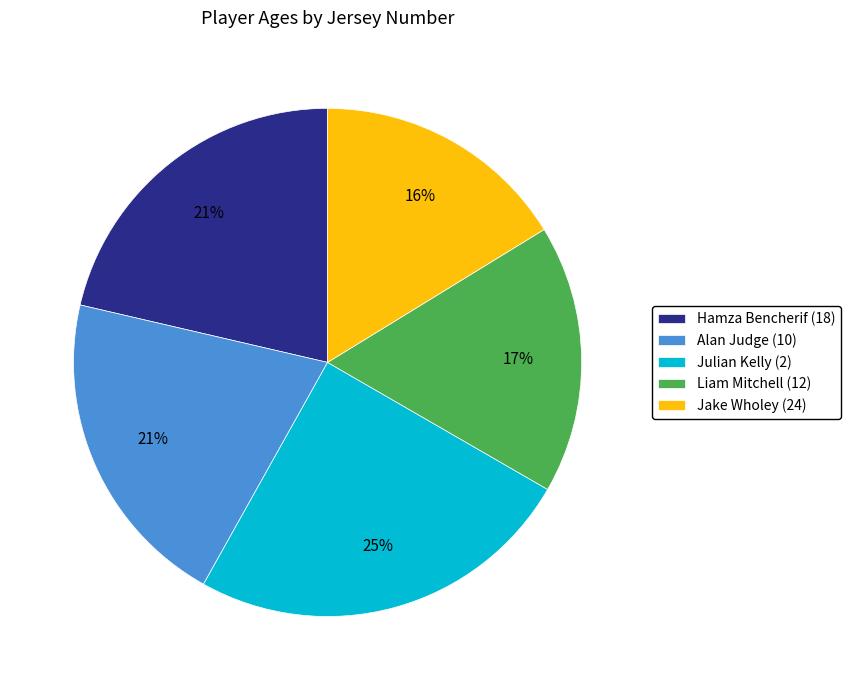

How many slices are in this pie chart?

5